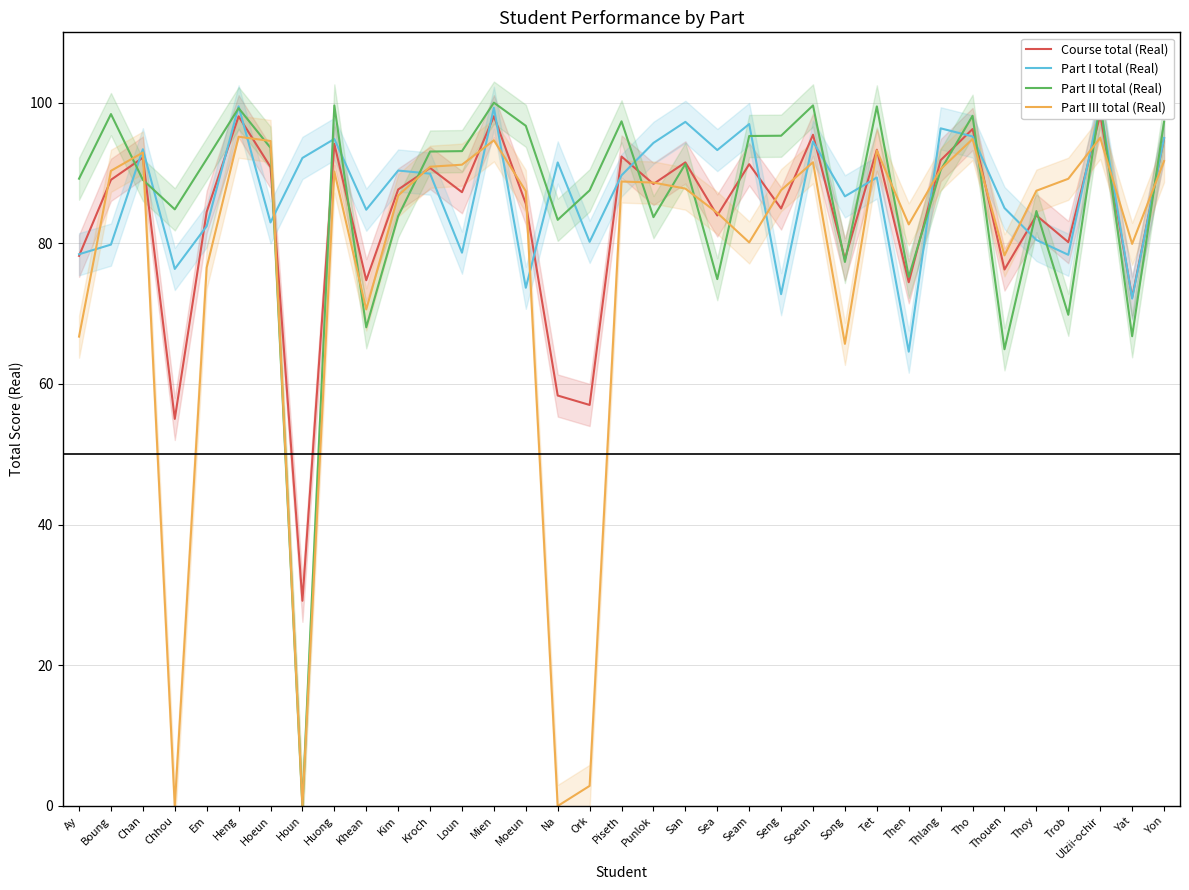

At which label does Part II total (Real) first exceed 91?

Boung